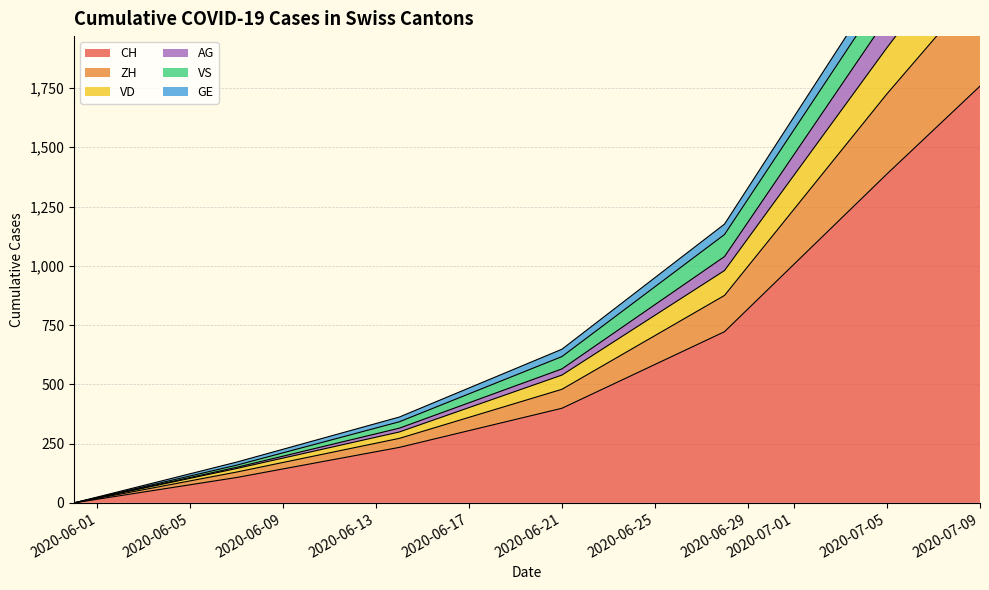

How many values in the CH series exceed 399?

3